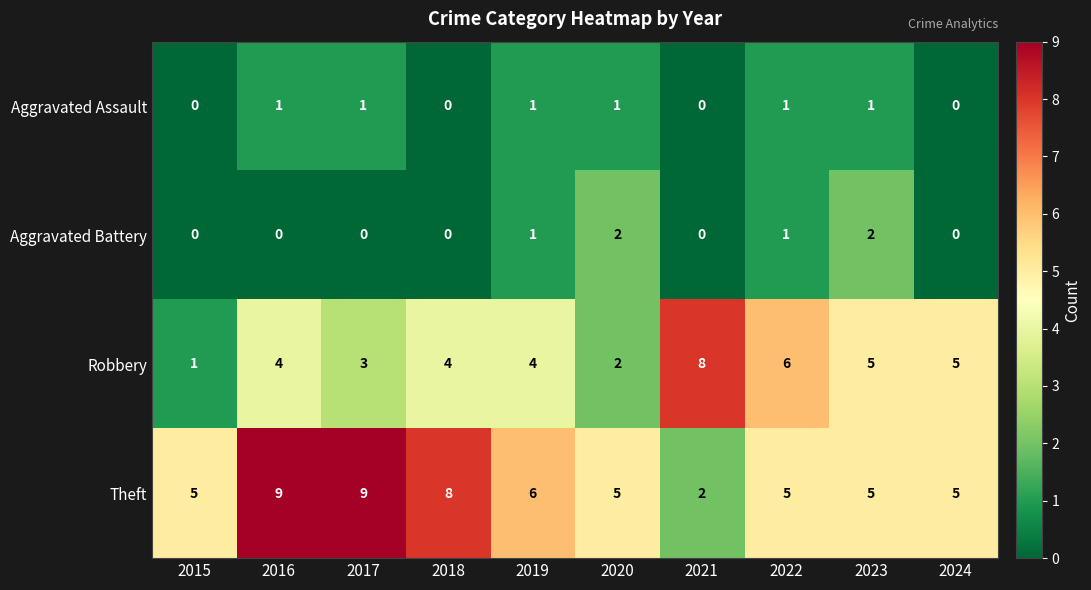

Is it true that Robbery equals 5 at 2021?

False